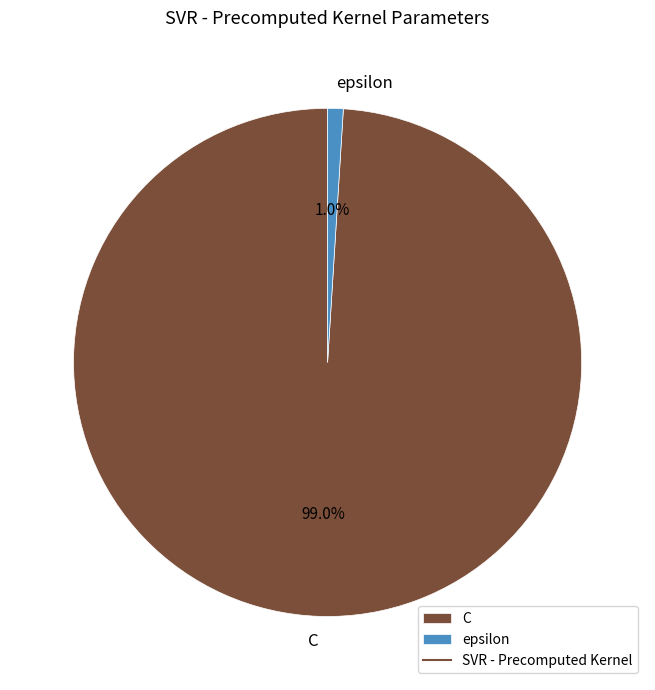

How much of the chart is everything except C?

1.0%